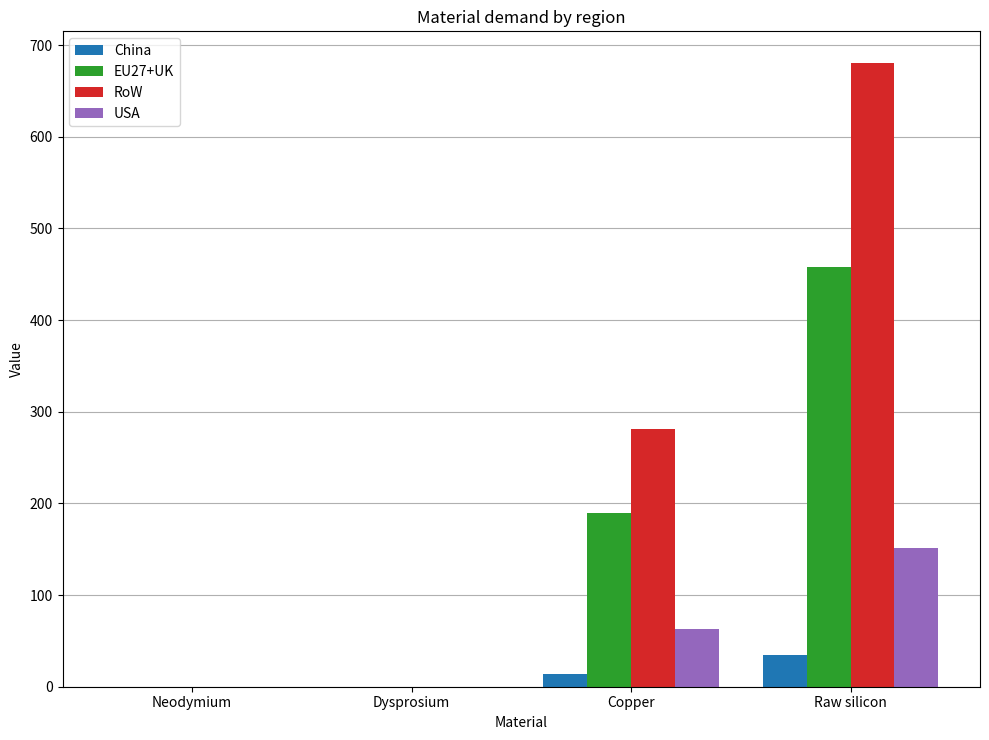

What is the average value of the China series?

12.3